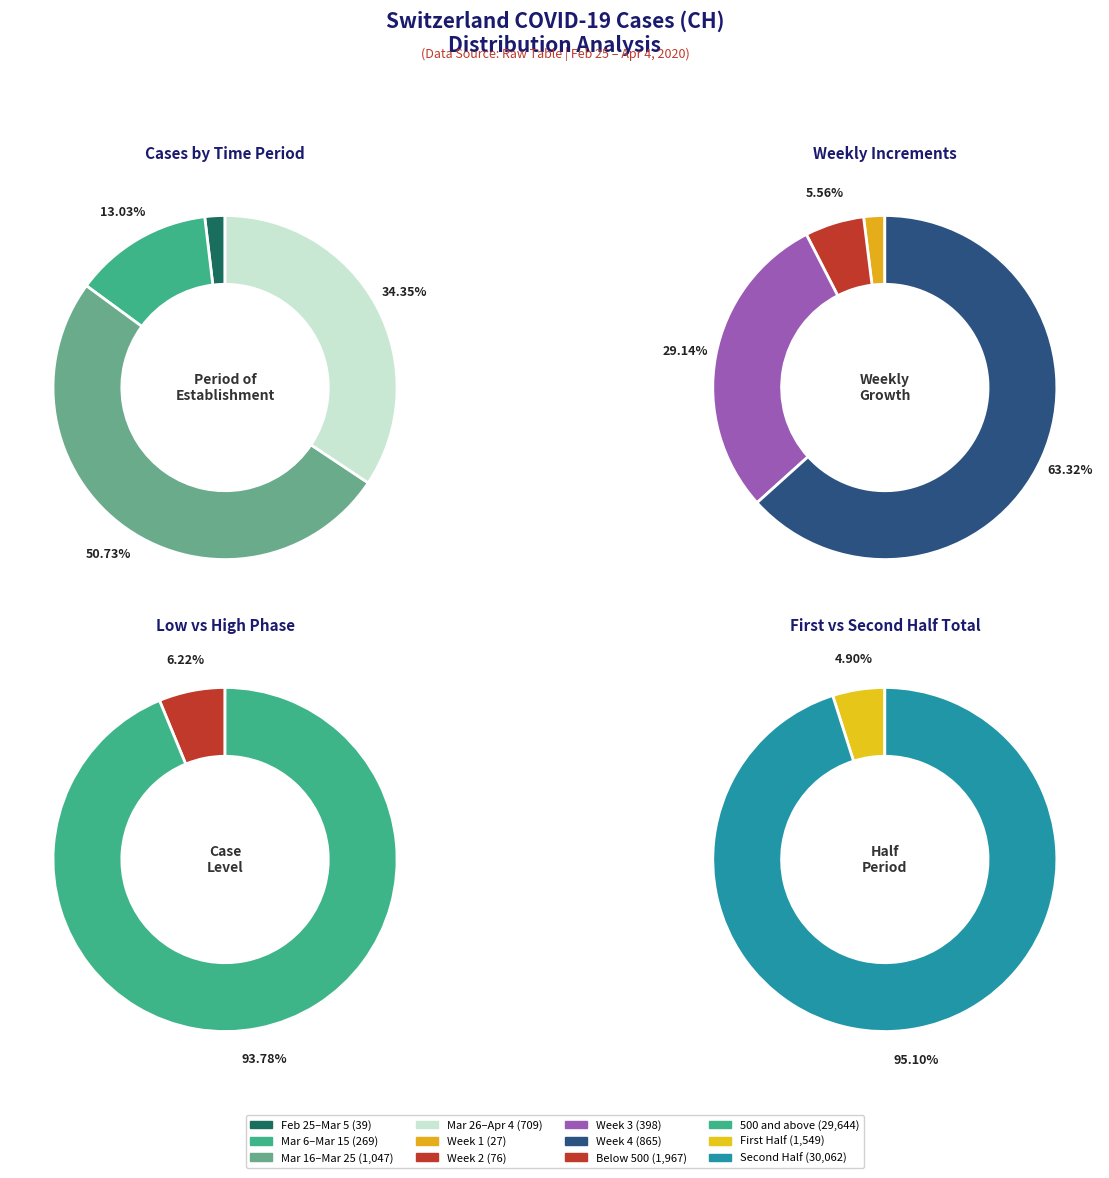

Which category has the smallest portion of the pie?

2020-02-25